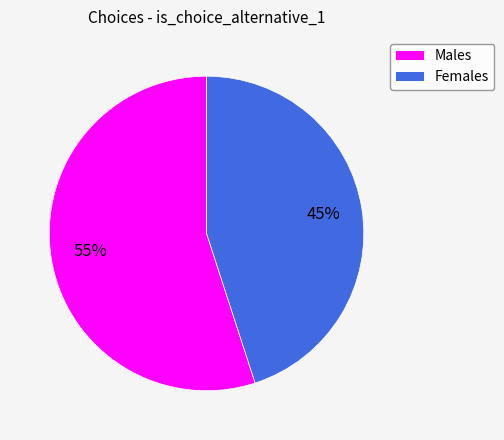

Which has a higher value, Males or Females?

Males